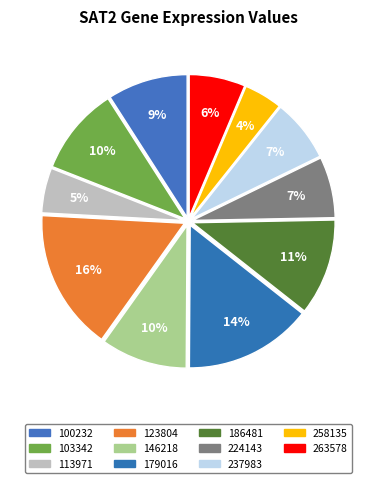

Do 224143 and 100232 together represent more than half of the pie?

No